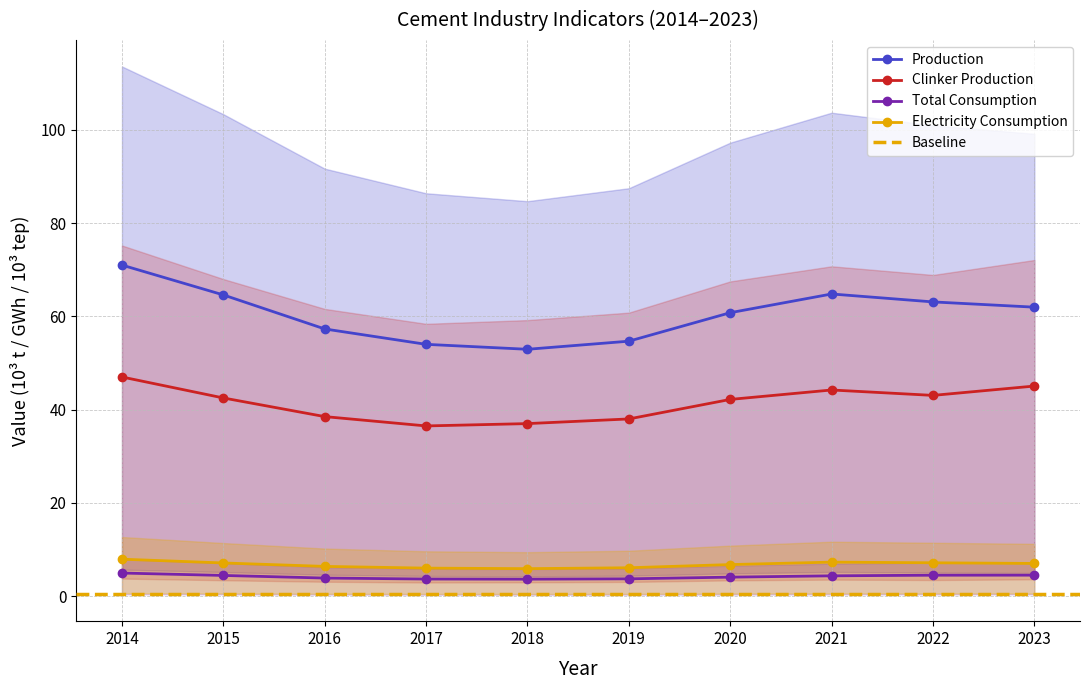

At which category does Production reach its first local valley?

2018